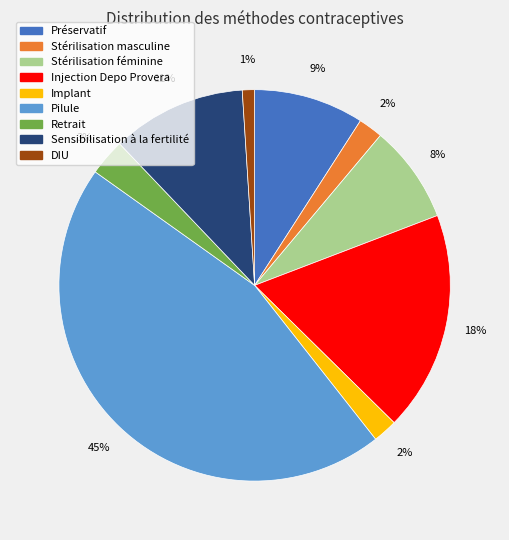

To the nearest percent, what portion does Injection Depo Provera represent?

18%